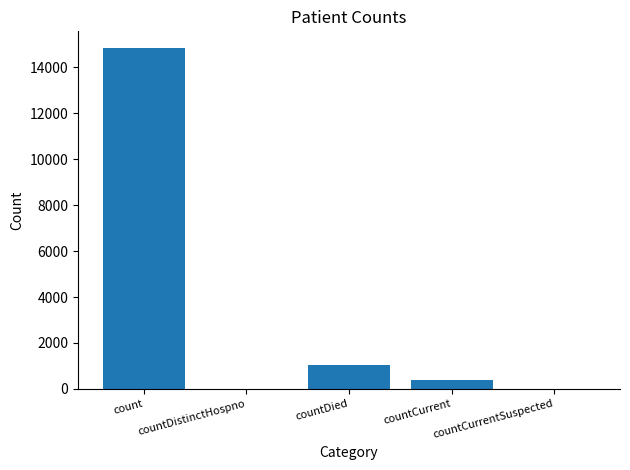

How many data points does each series have?

5